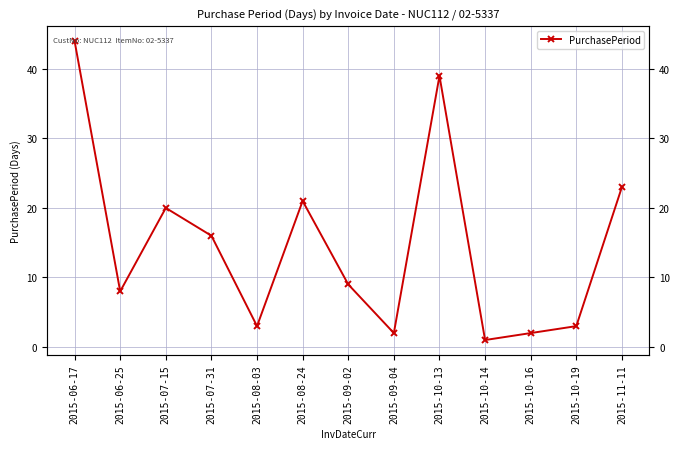

What value does the data have at 2015-09-02, to the nearest 5?

10